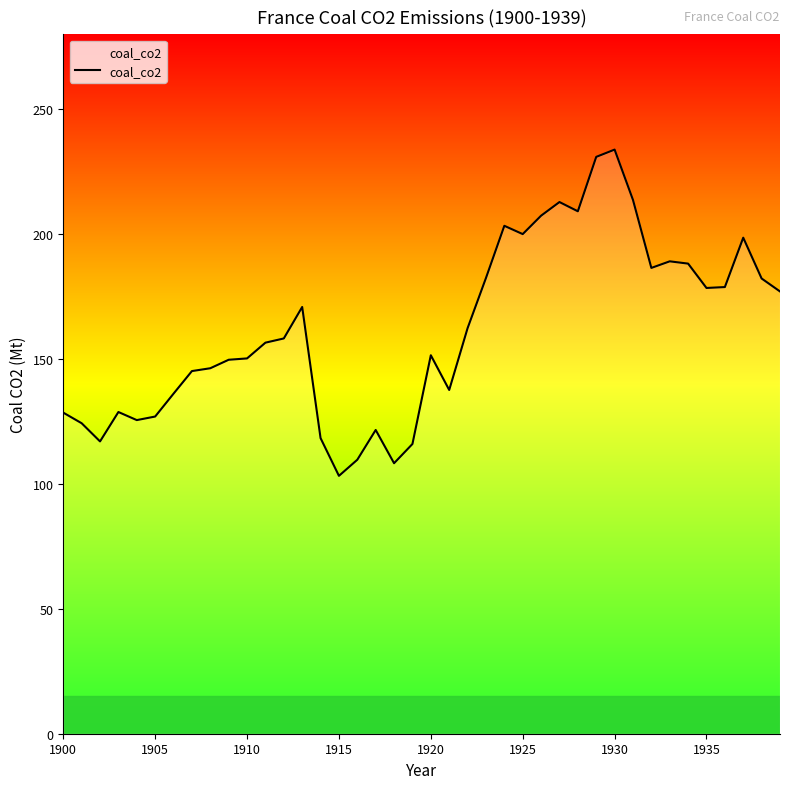

What is the maximum value shown in the chart?

233.9